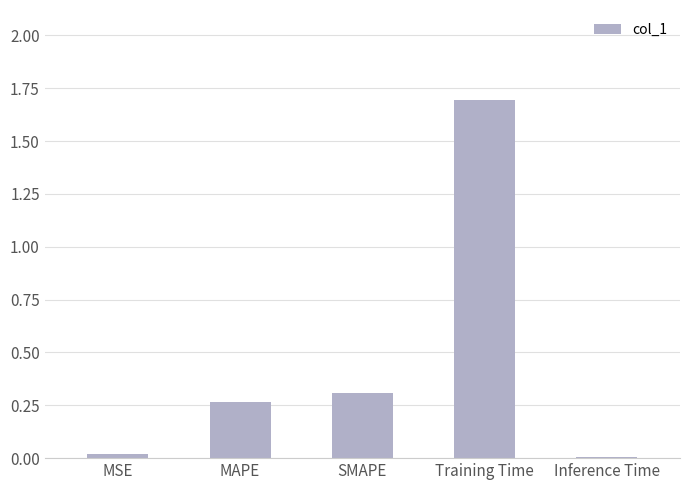

The value at MAPE is 0.5. True or false?

False